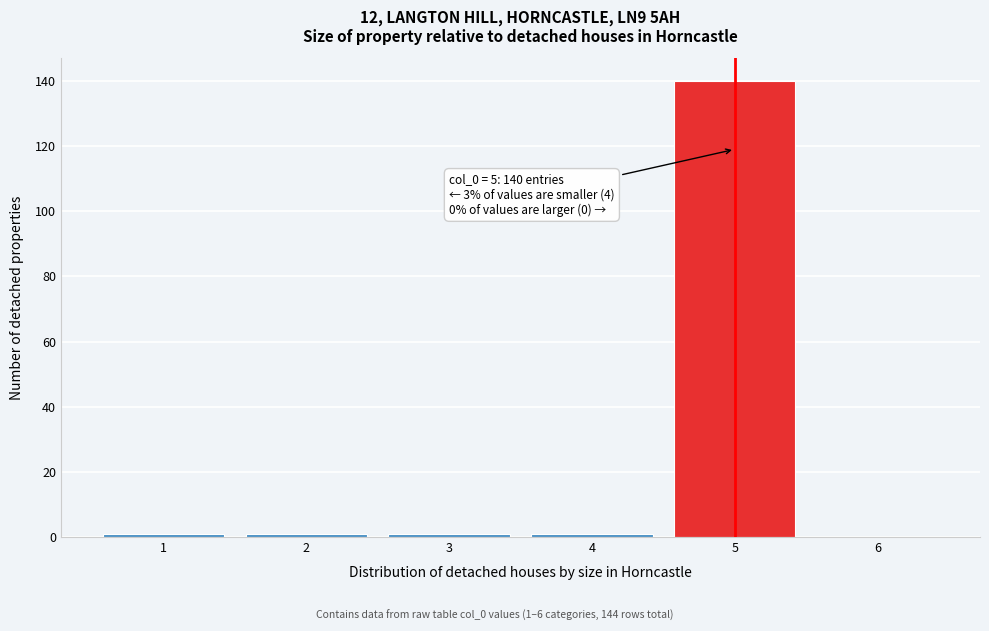

Reading left to right, what are all the values shown in this chart?

1=1	2=1	3=1	4=1	5=140	6=0